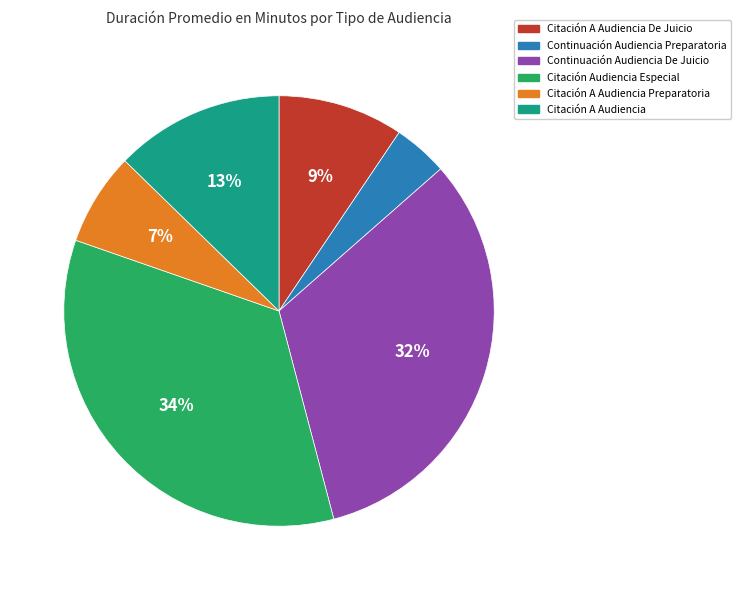

Do Citación Audiencia Especial and Continuación Audiencia Preparatoria together represent more than half of the pie?

No